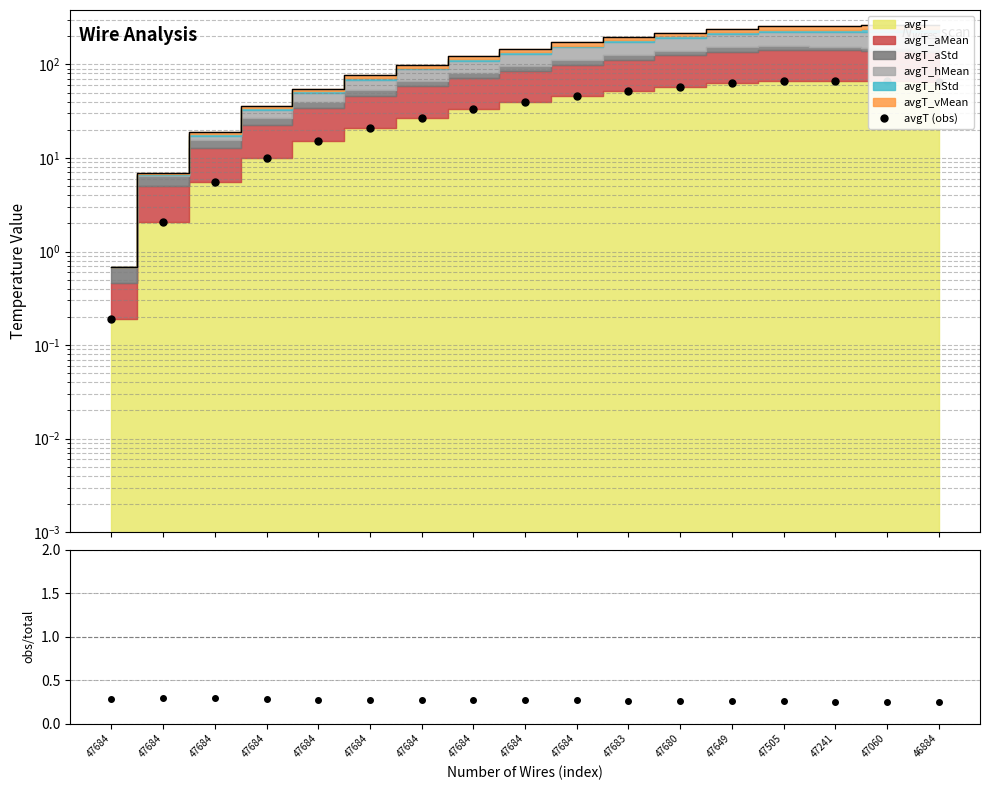

What is the minimum value shown in the chart?

0.2